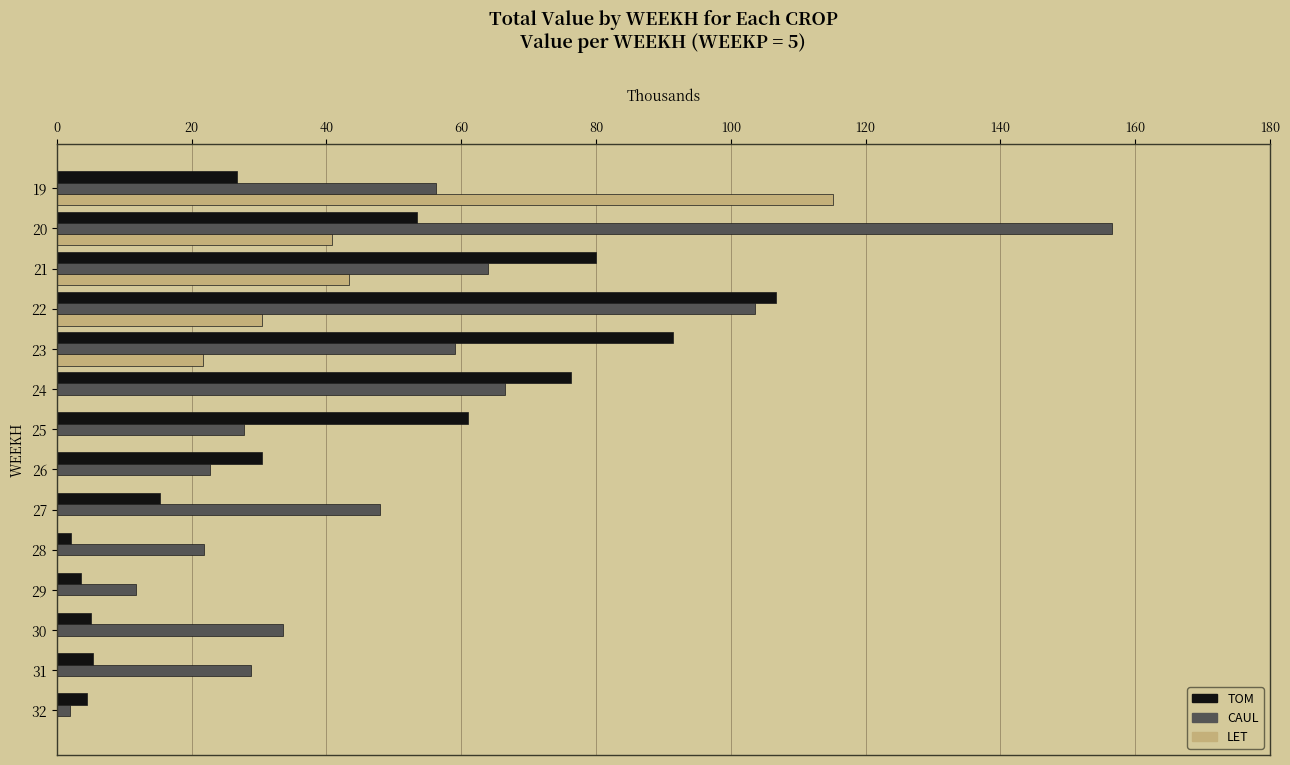

What are all the series names shown in the legend?

TOM, CAUL, LET